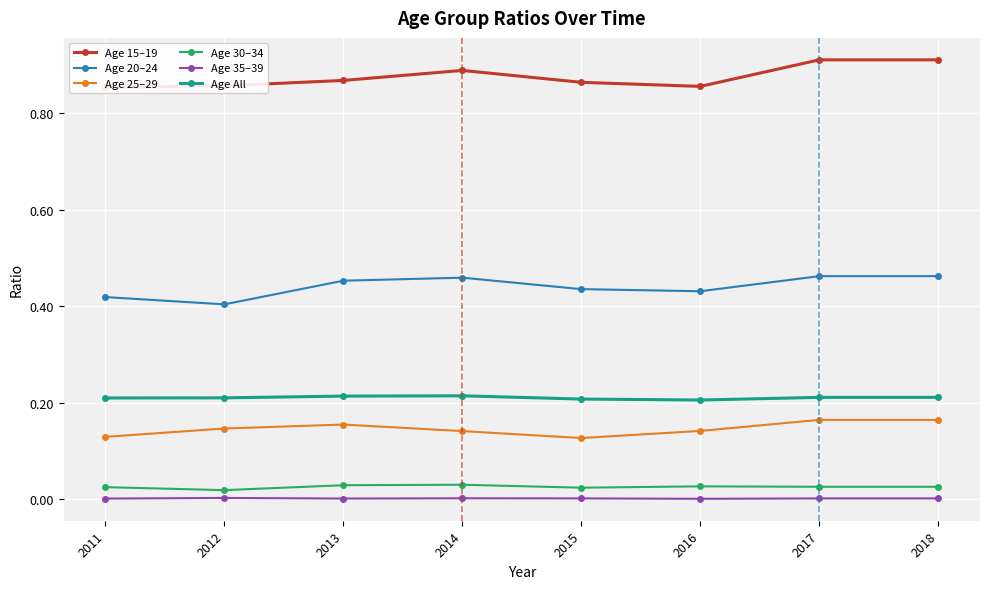

How many Age 15–19 values are between 0 and 1?

8